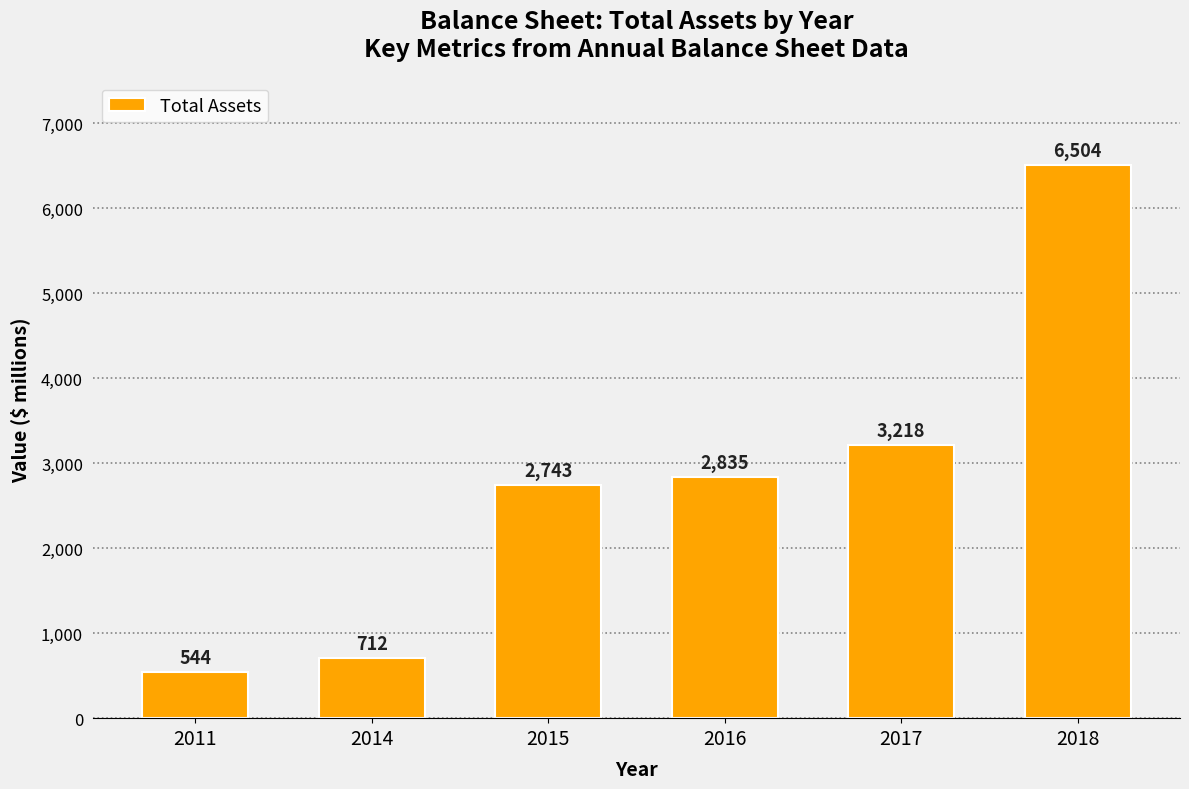

True or false: the data shows 407 at 2014.

False